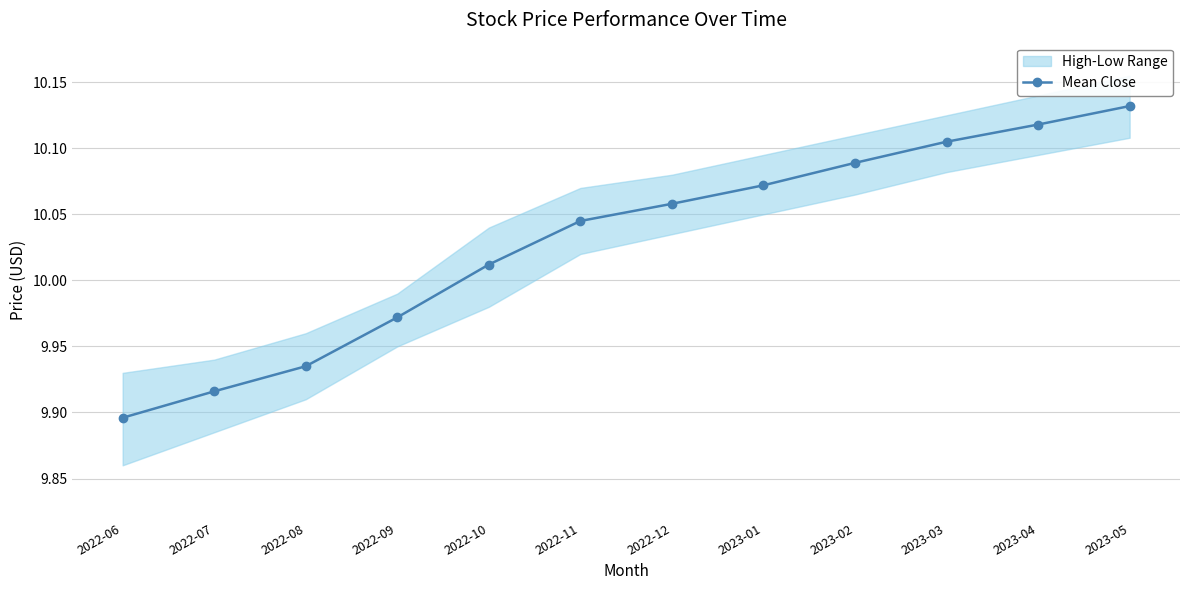

Reading left to right, what are all the values shown in this chart?

2022-06=9.9	2022-07=9.9	2022-08=9.9	2022-09=10.0	2022-10=10.0	2022-11=10.0	2022-12=10.1	2023-01=10.1	2023-02=10.1	2023-03=10.1	2023-04=10.1	2023-05=10.1